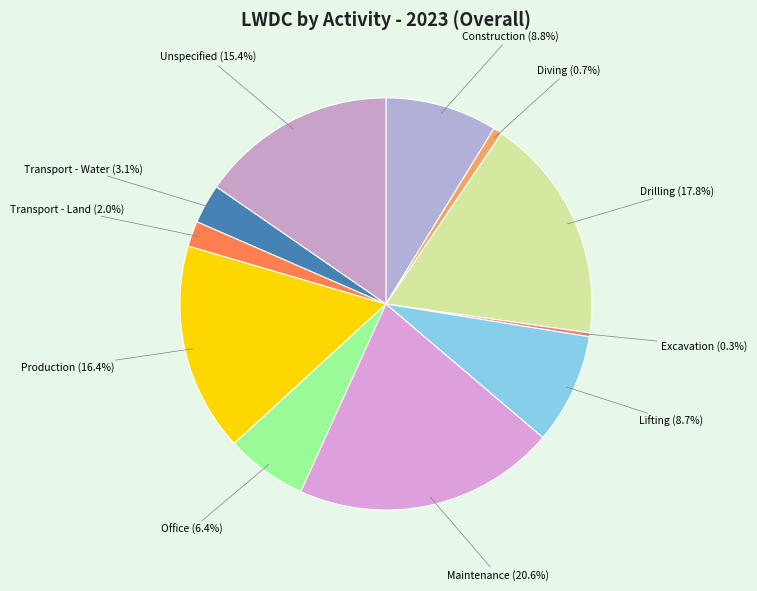

To the nearest percent, what is the difference between the largest and smallest slice percentages?

20%